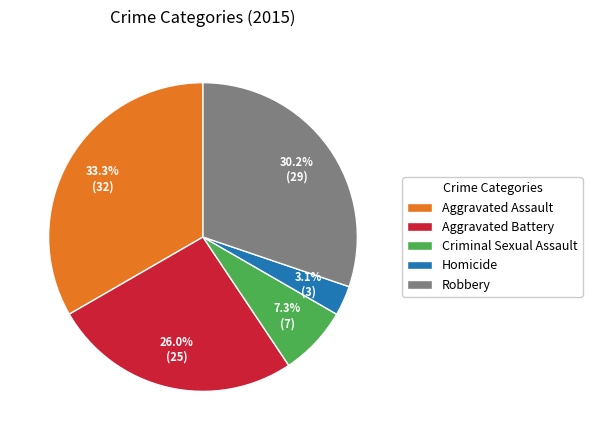

What percentage is the Aggravated Assault slice, to the nearest percent?

33%